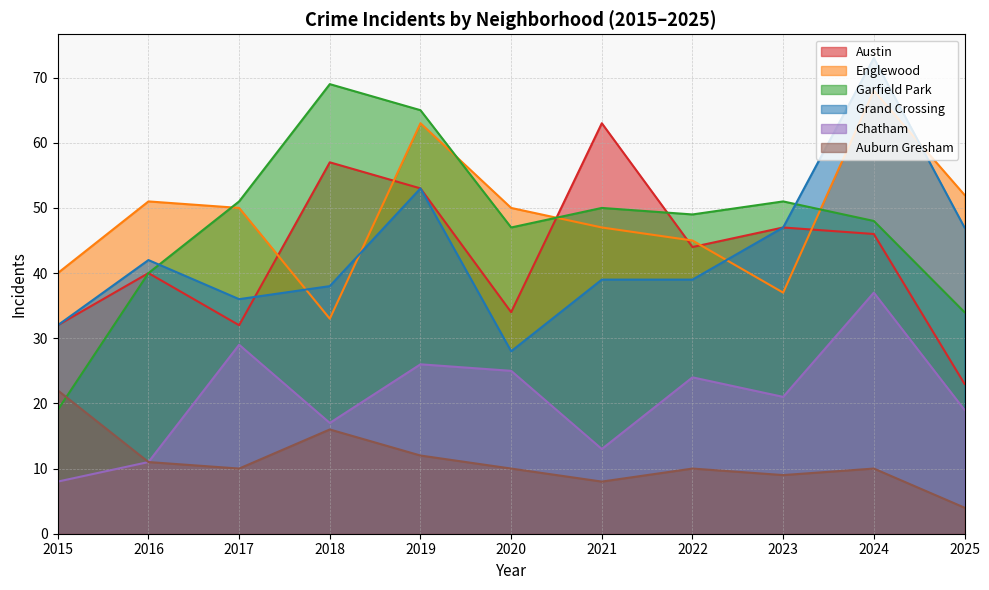

How many times do Englewood and Grand Crossing cross each other?

4